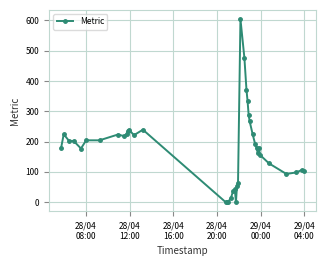

What is the sum of all values?

7161